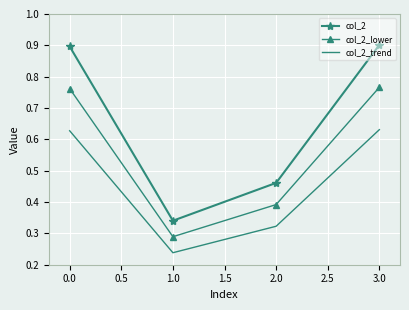

What position from the right is 3.0?

1